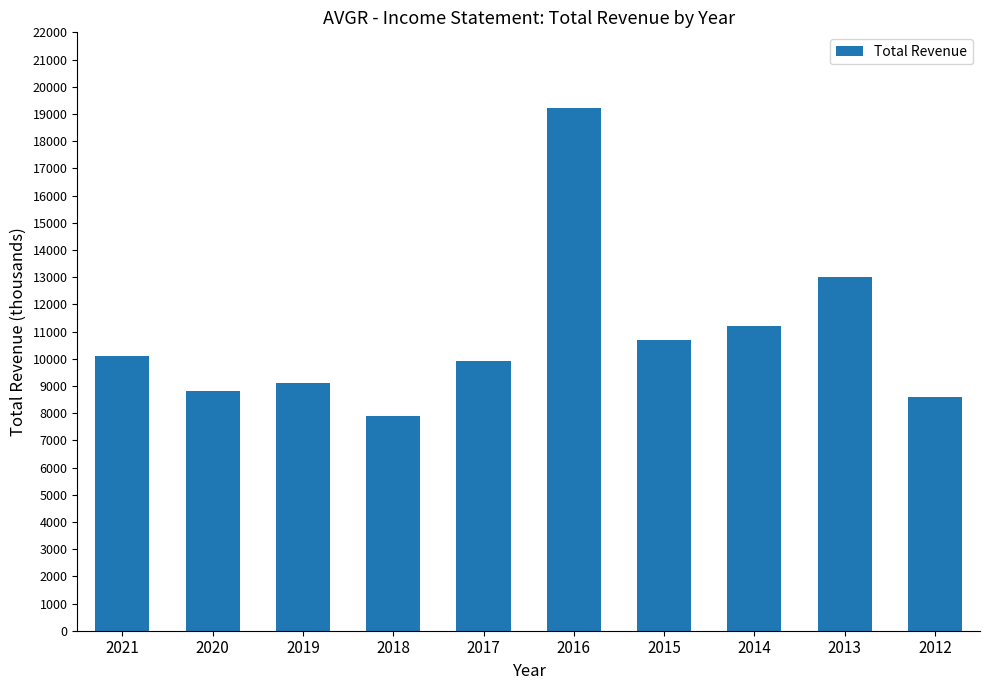

What is the change in value from 2021 to 2014?

+1100